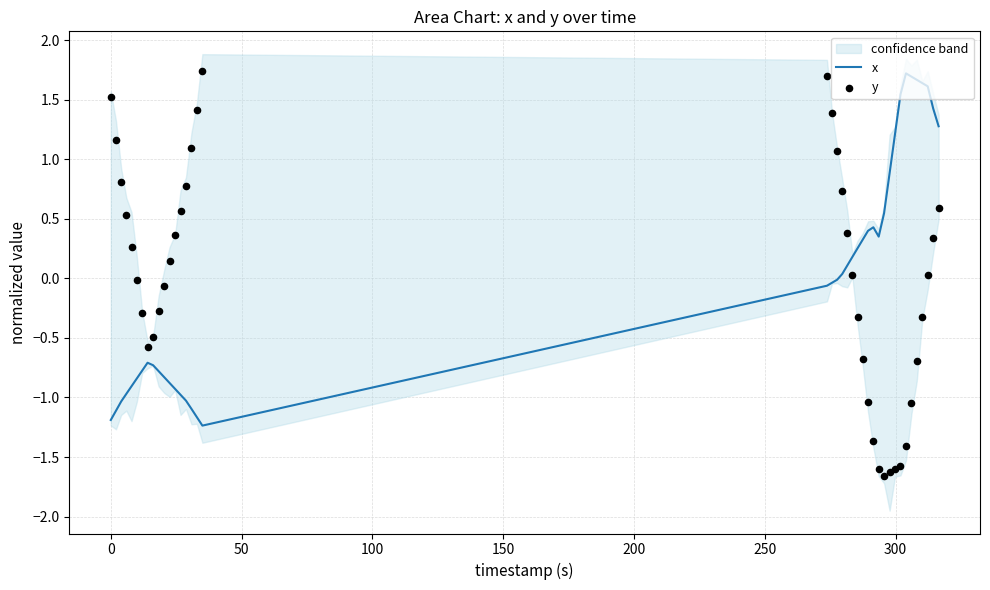

Is the value of x at 19 greater than the value of y at 21?

No